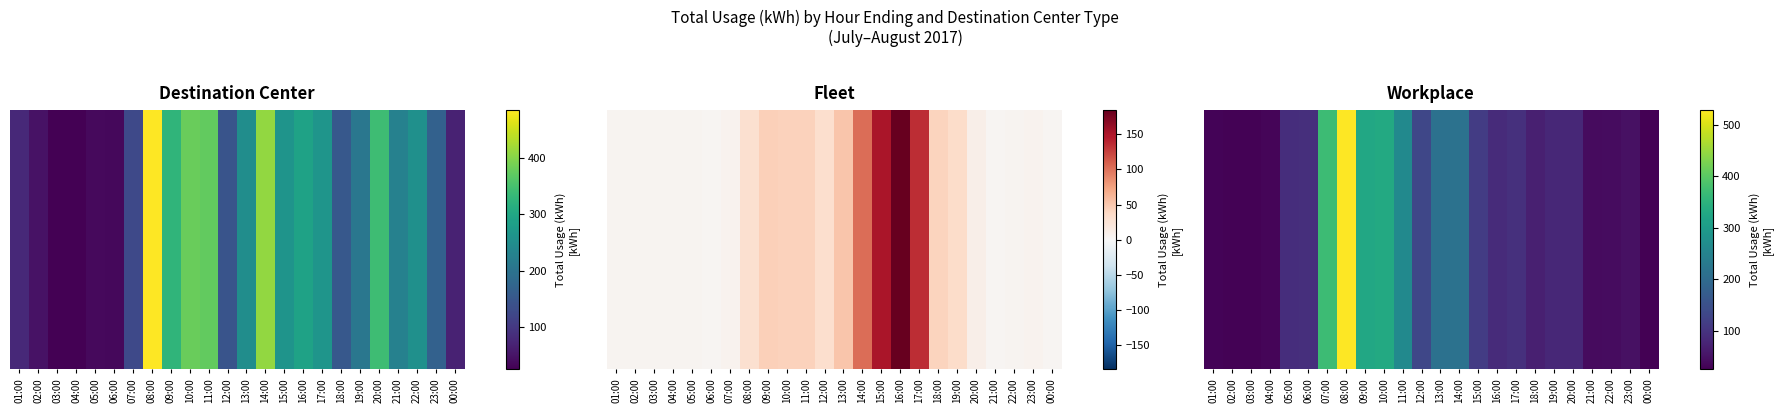

List the labels in order of value, smallest first.

00:00, 02:00, 03:00, 01:00, 04:00, 21:00, 22:00, 23:00, 18:00, 20:00, 19:00, 16:00, 05:00, 06:00, 17:00, 15:00, 12:00, 13:00, 14:00, 11:00, 09:00, 10:00, 07:00, 08:00